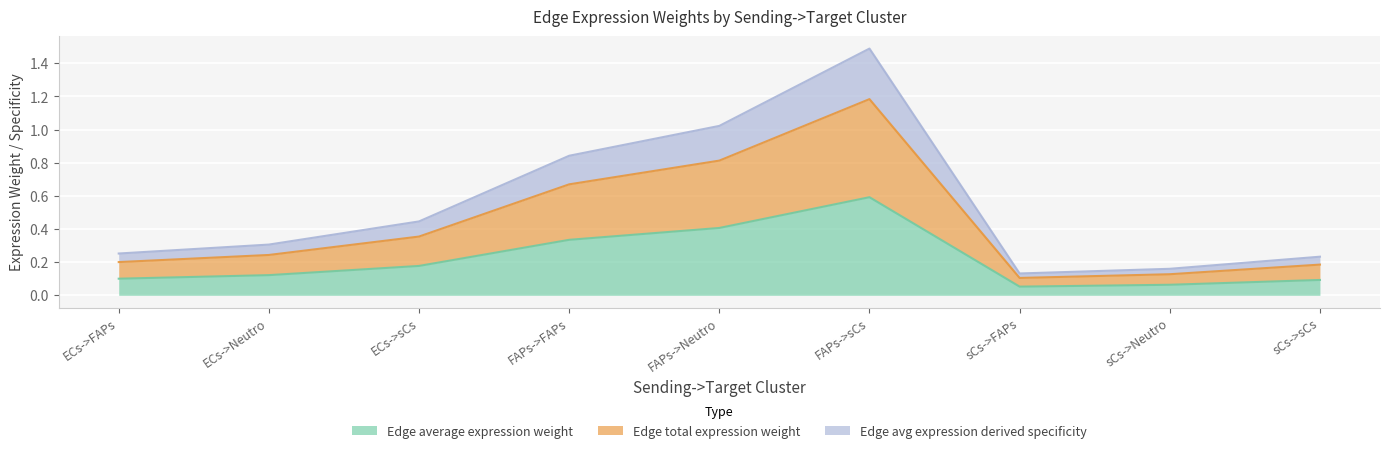

Reading left to right, list all the values displayed in this chart.

Edge average expression weight: 0.1	0.1	0.2	0.3	0.4	0.6	0.1	0.1	0.1
Edge total expression weight: 0.2	0.2	0.4	0.7	0.8	1.2	0.1	0.1	0.2
Edge avg expression derived specificity: 0.3	0.3	0.4	0.8	1.0	1.5	0.1	0.2	0.2